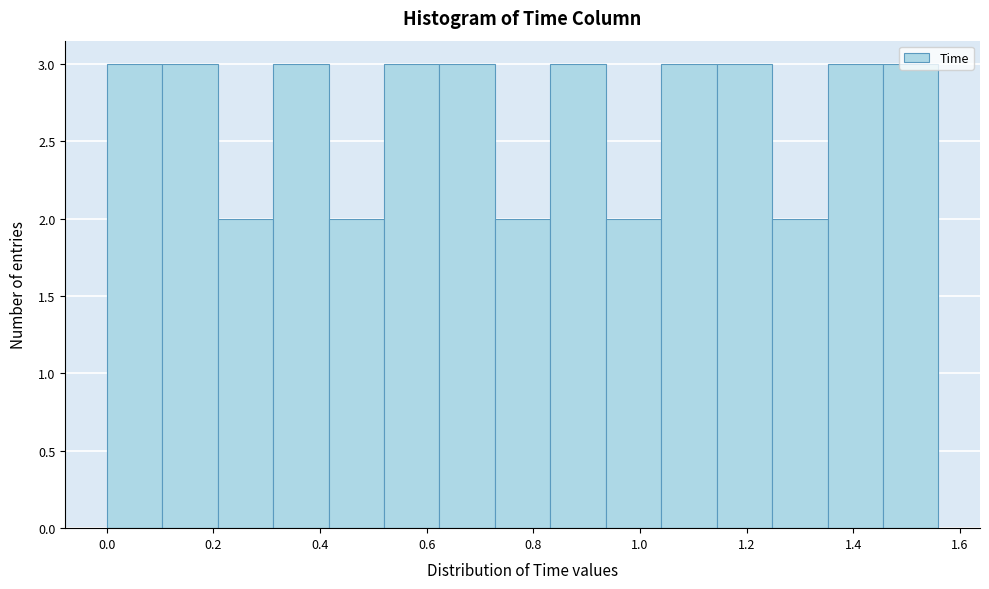

Reading left to right, transcribe this chart: for each bar, give the range it covers on the x-axis and its height. Neither the bar edges nor the heights are printed on the chart, so give them approximately, as read against the axes.

0.000 to 0.104: 3
0.104 to 0.208: 3
0.208 to 0.312: 2
0.312 to 0.416: 3
0.416 to 0.520: 2
0.520 to 0.624: 3
0.624 to 0.728: 3
0.728 to 0.832: 2
0.832 to 0.936: 3
0.936 to 1.040: 2
1.040 to 1.144: 3
1.144 to 1.248: 3
1.248 to 1.352: 2
1.352 to 1.456: 3
1.456 to 1.560: 3